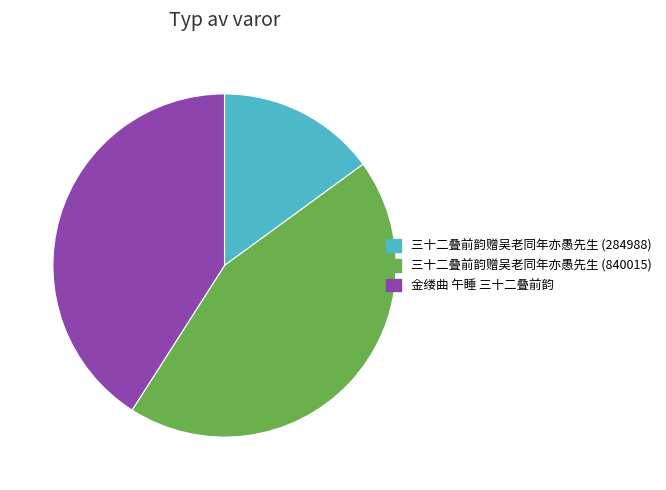

Combined, do 三十二叠前韵赠吴老同年亦愚先生 (284988) and 三十二叠前韵赠吴老同年亦愚先生 (840015) account for over 50%?

Yes